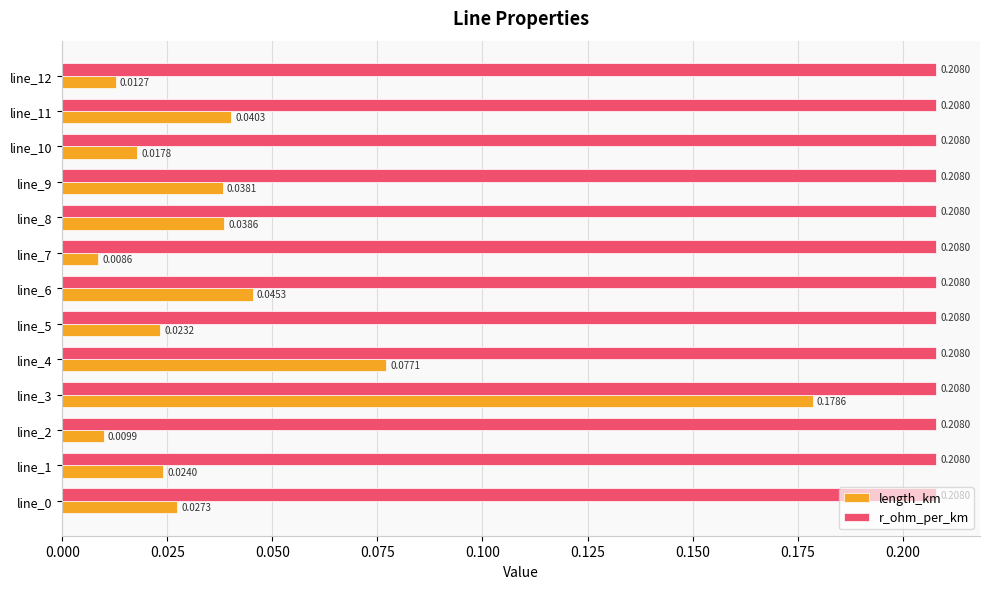

List the series in order of their peak value, highest first.

r_ohm_per_km, length_km